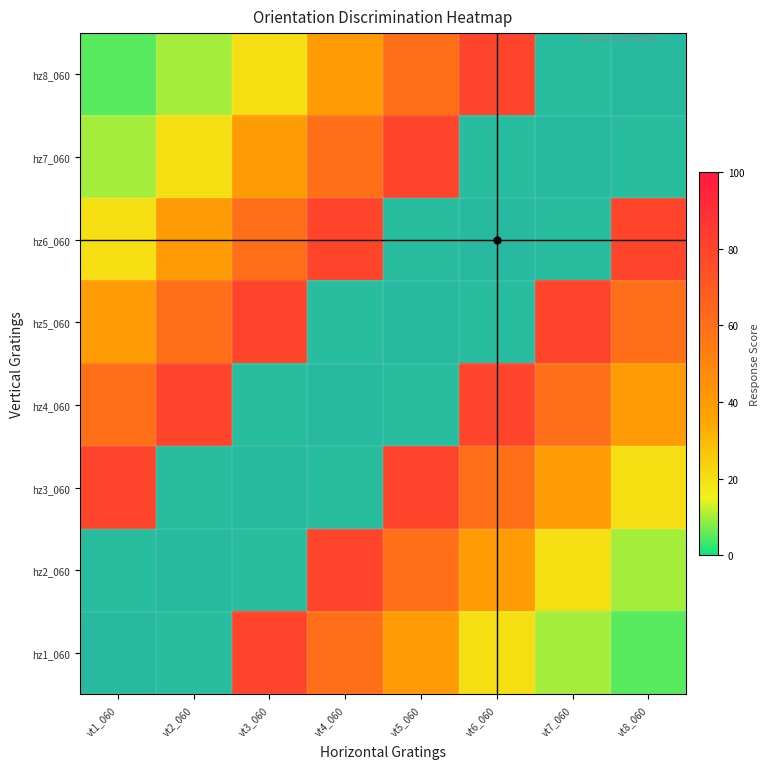

True or false: hz6_060 has a value of 0 at vt8_060.

False